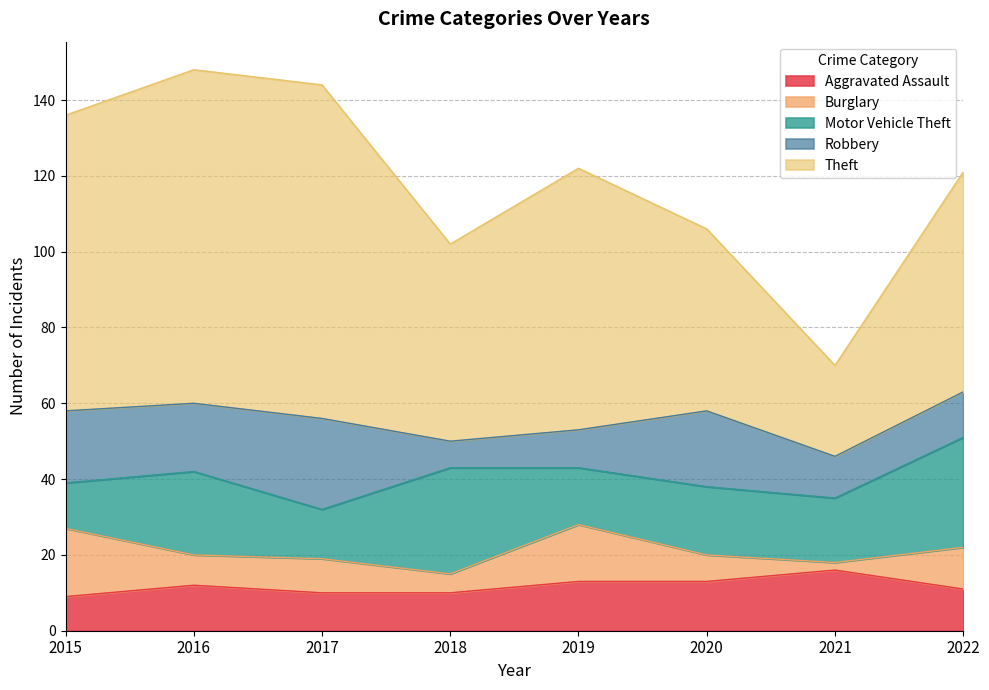

Does the chart display data point markers on the line(s)?

No